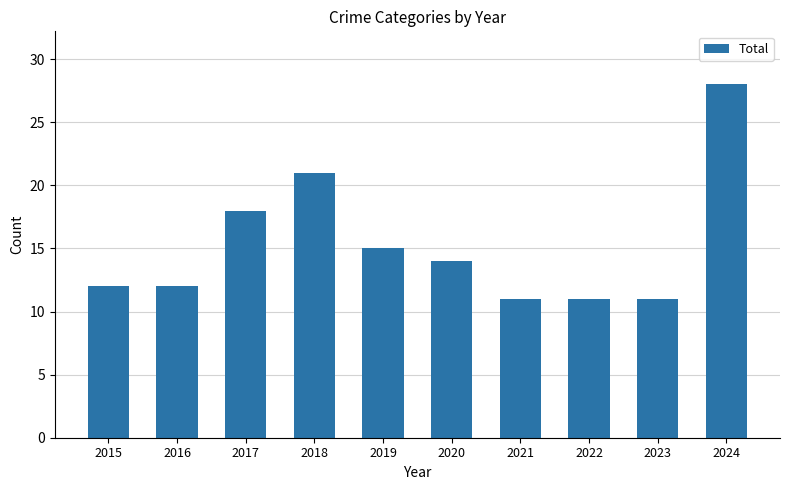

What is the smallest value displayed?

11